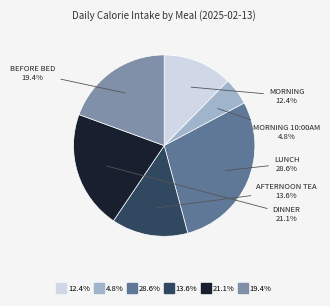

Does any single category account for the majority?

No